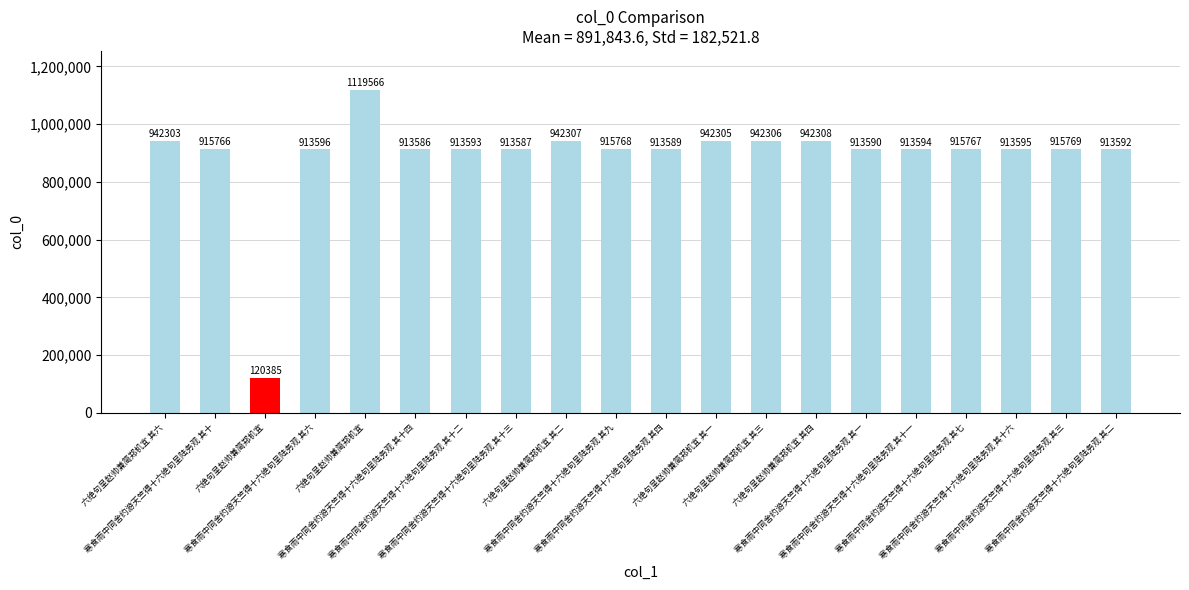

Reading right to left, what are all the values shown in this chart?

913592	915769	913595	915767	913594	913590	942308	942306	942305	913589	915768	942307	913587	913593	913586	1119566	913596	120385	915766	942303